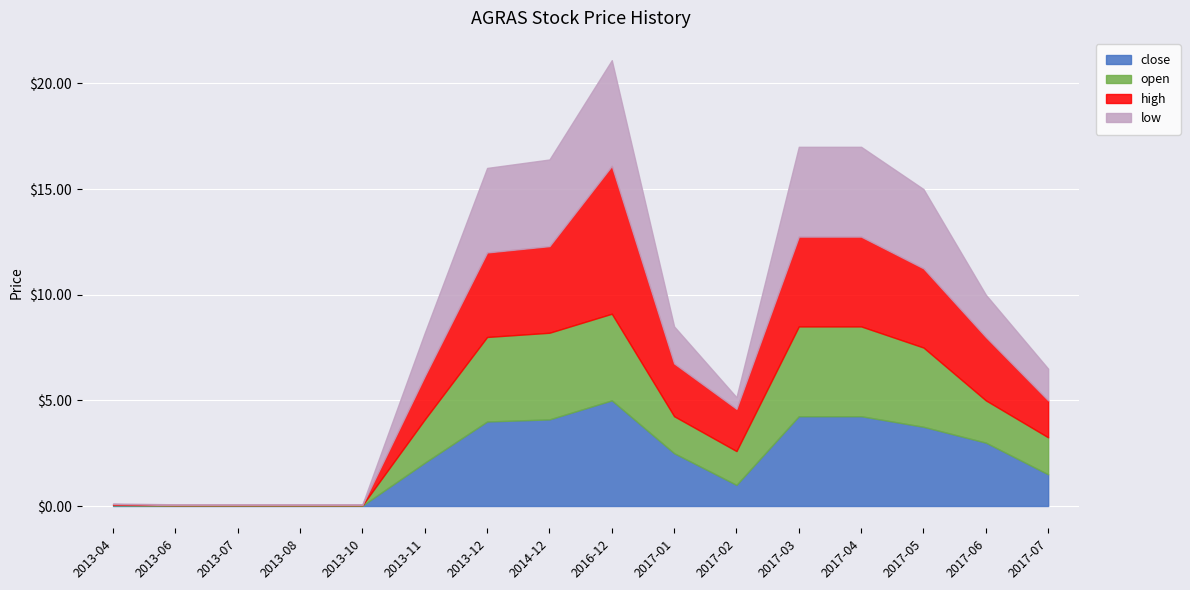

True or false: open and low intersect in this chart.

False